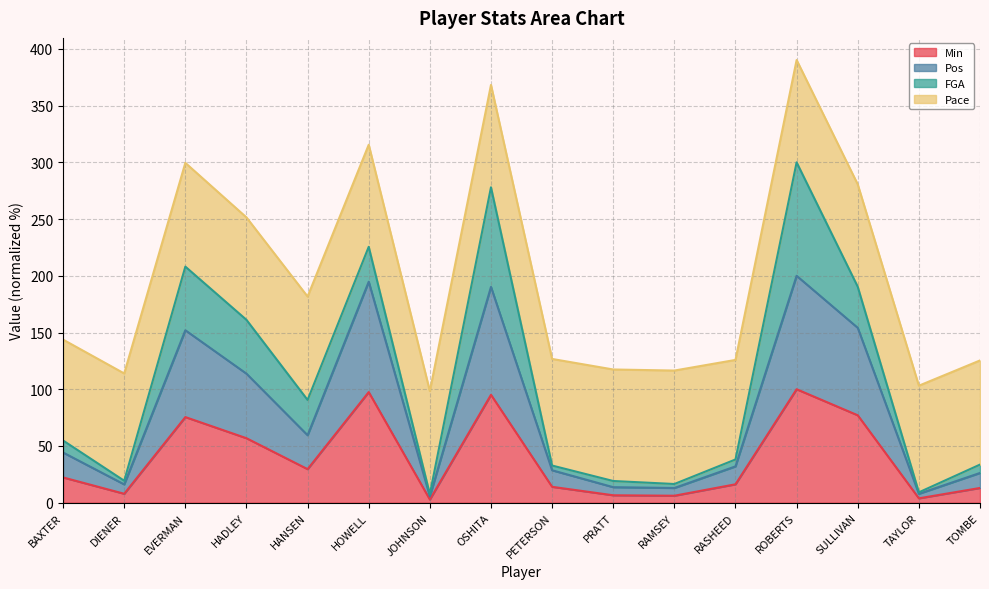

How many lines are shown in the chart?

4